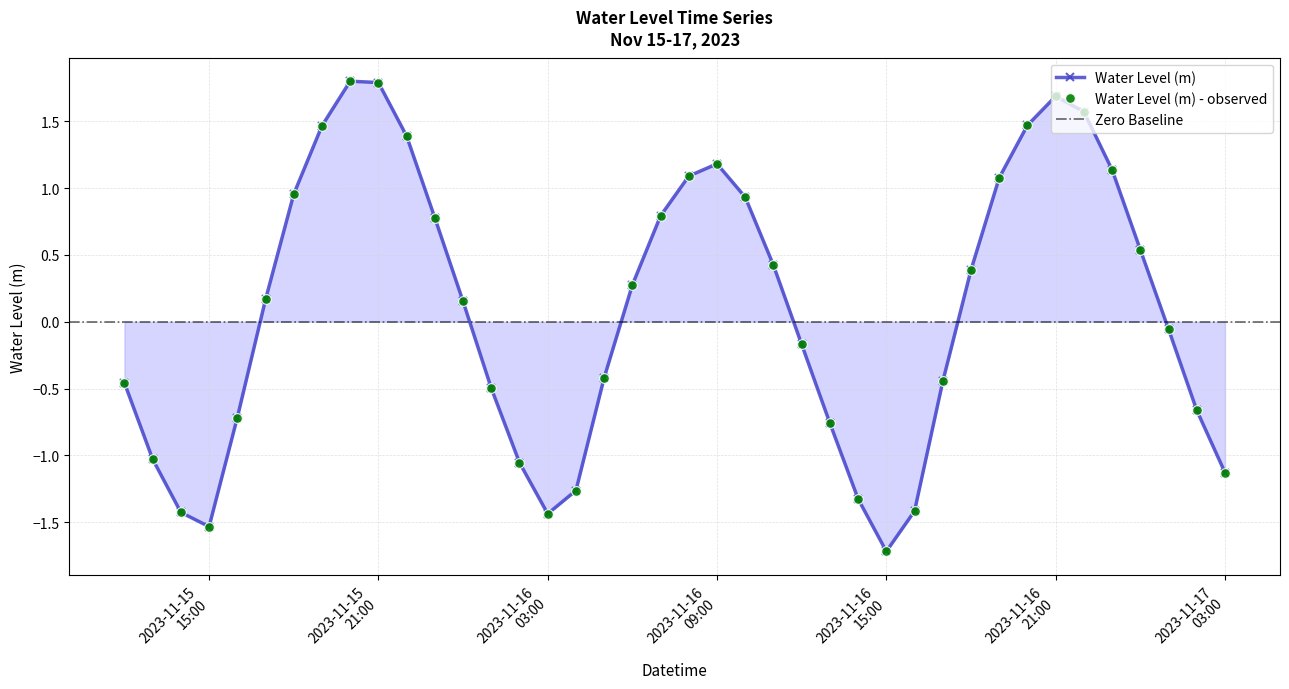

What is the sum of all values?

3.5